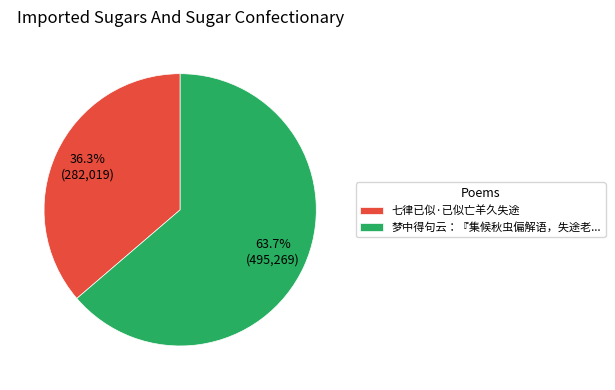

What portion of the pie excludes 七律已似·已似亡羊久失途?

63.7%